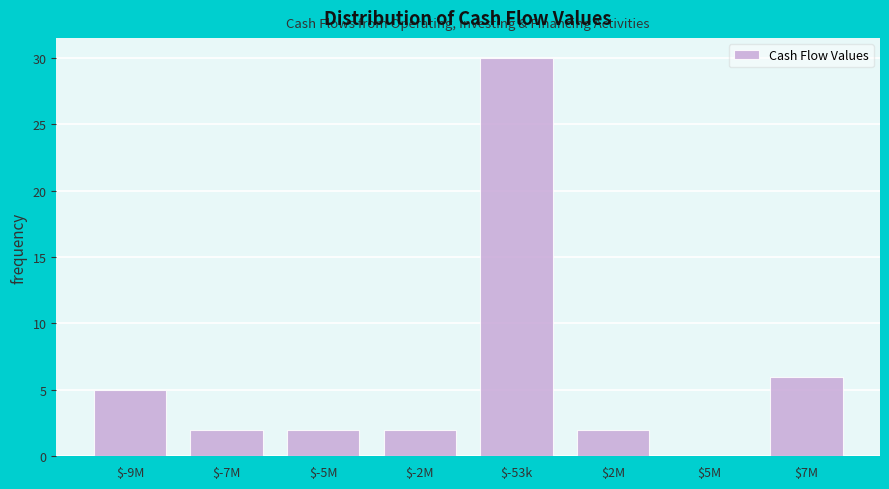

Where is the data nearest to the value 15?

$7M